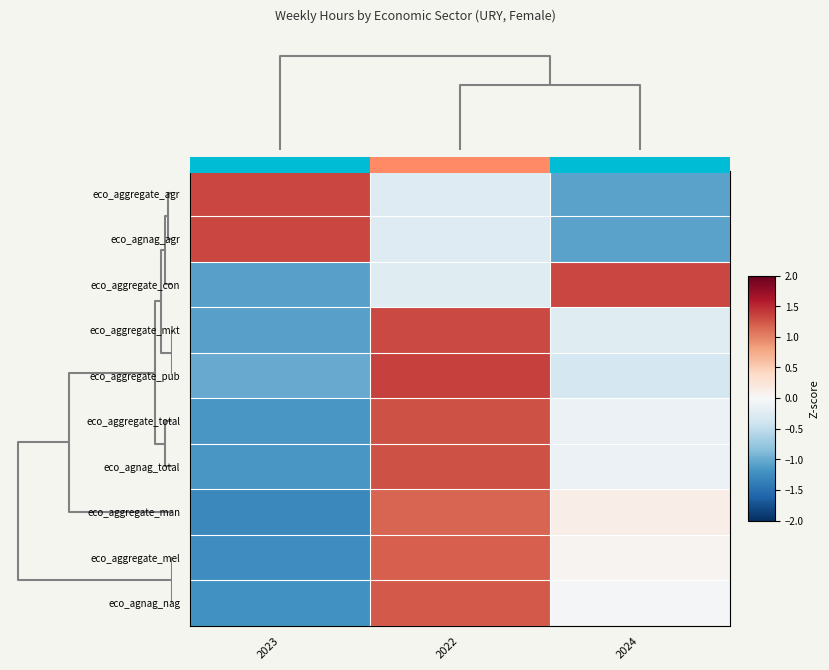

How many data points in eco_aggregate_total are above 0?

1